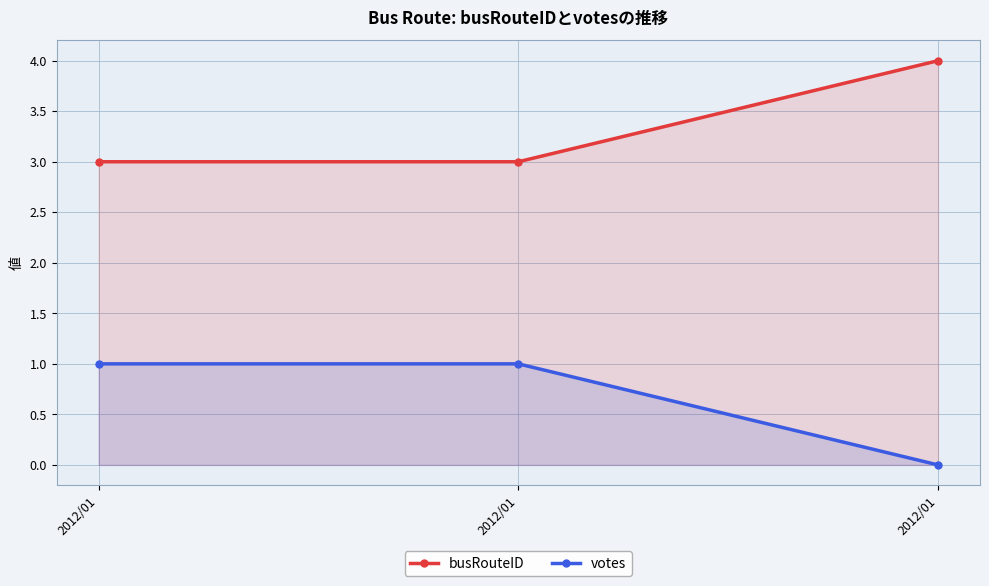

Rank the categories by busRouteID value from lowest to highest.

2012/01, 2012/01, 2012/01